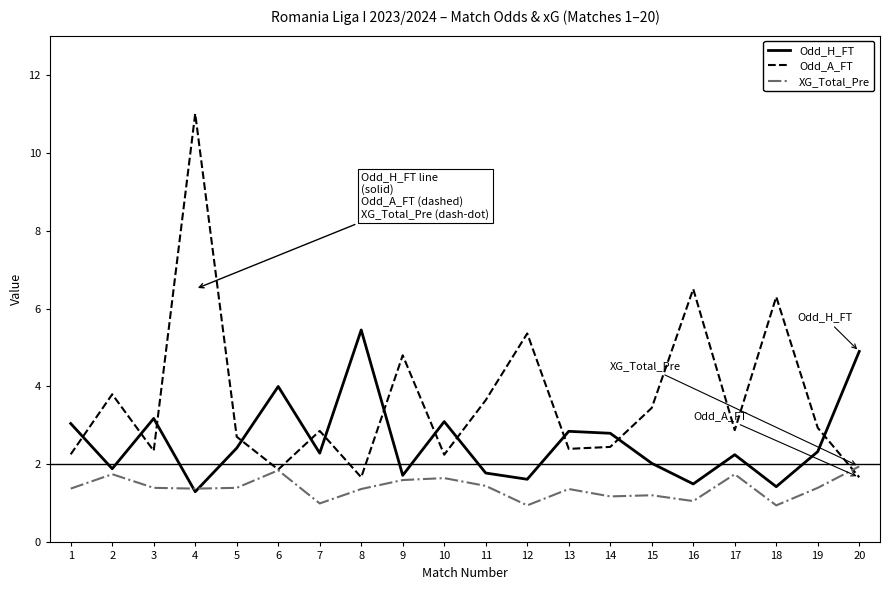

True or false: Odd_H_FT has a value of 2.5 at 12.

False